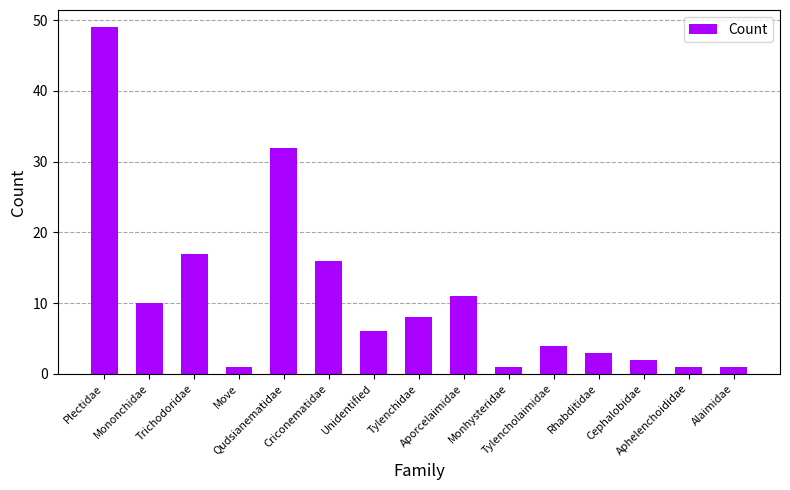

What is the greatest value displayed?

49